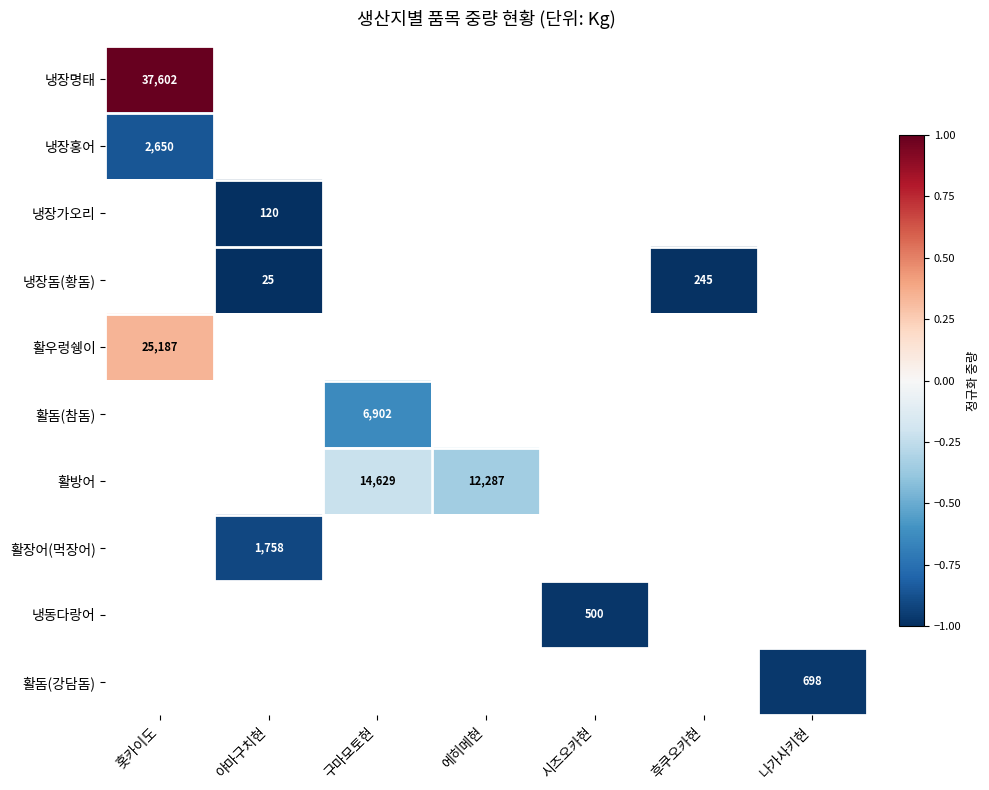

The 냉장명태 series shows 52782 at 홋카이도. True or false?

False